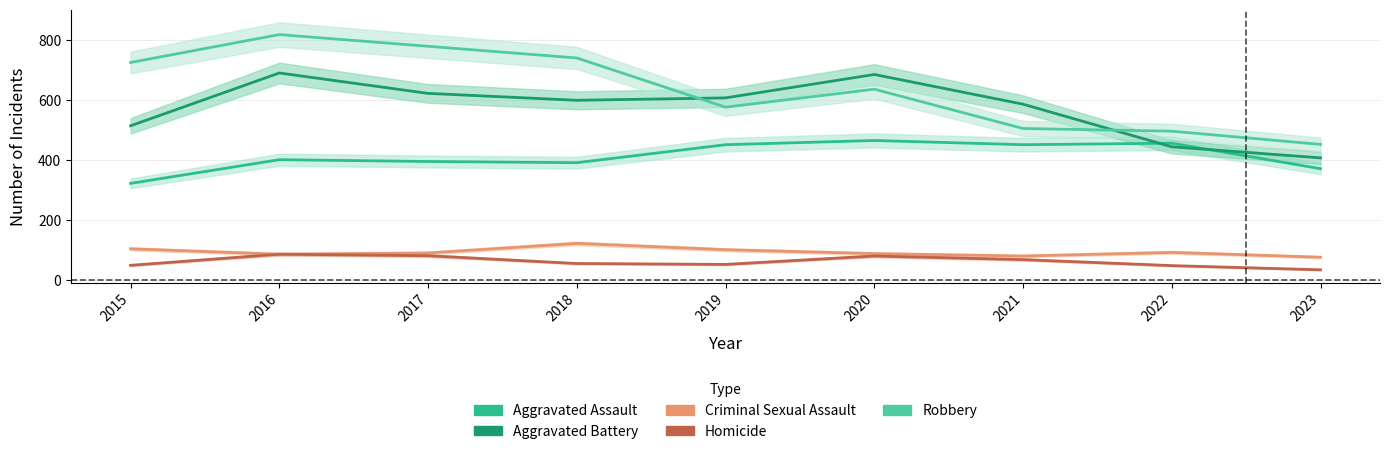

At which category is the sum across all series the highest?

2016